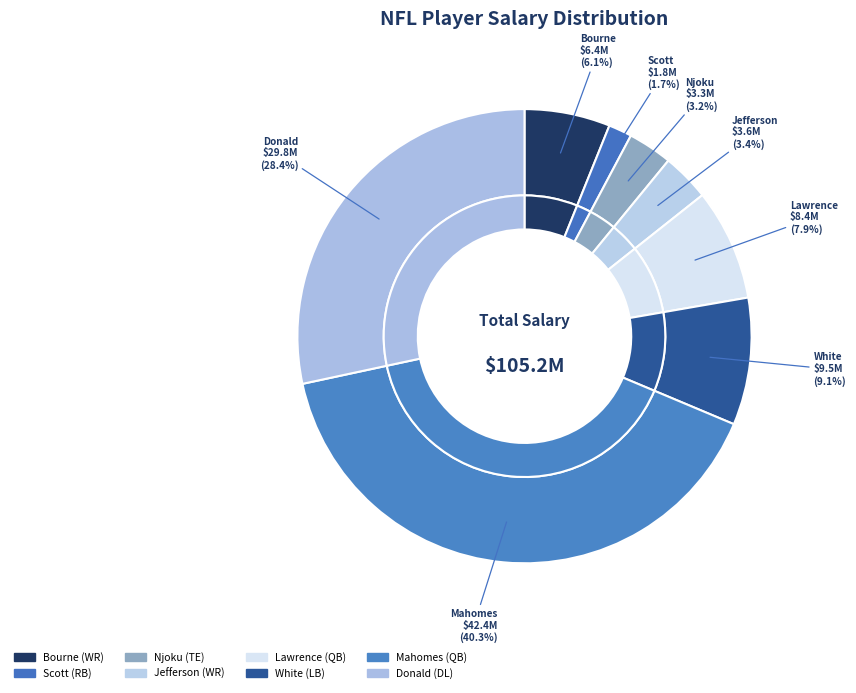

Approximately how many times larger is the value at Mahomes compared to Njoku?

12.7